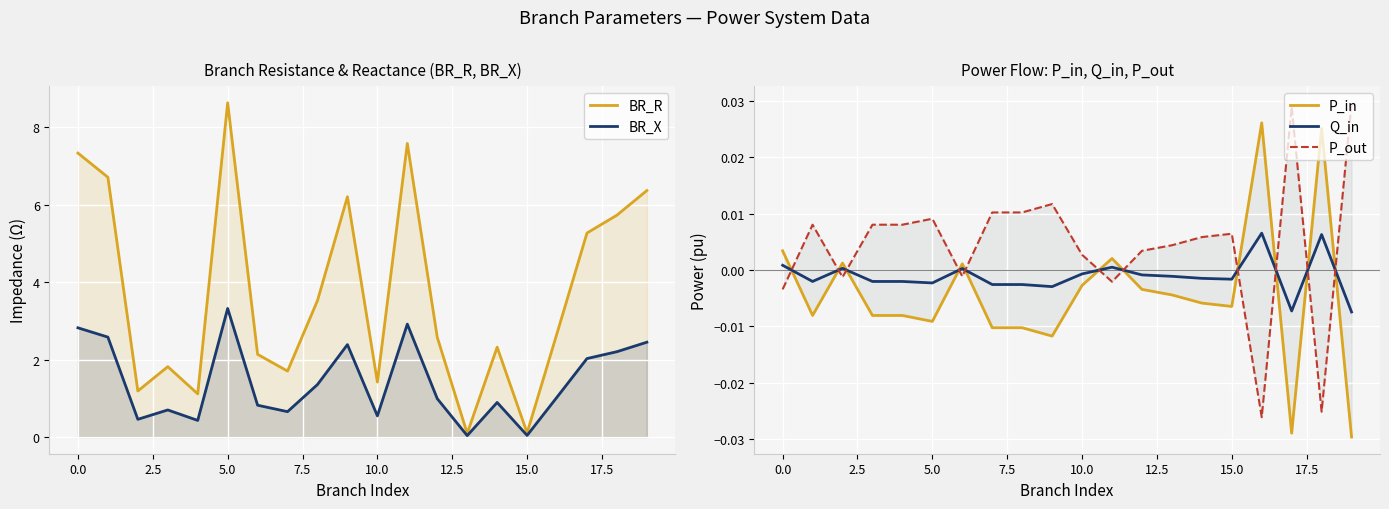

What is the value of the BR_R point at the 8th from the left?

1.7